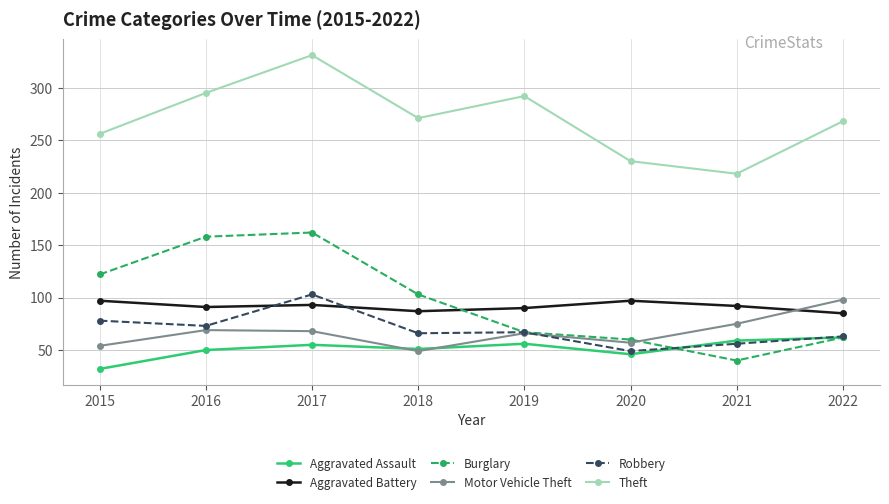

What is the maximum value shown in the chart?

331